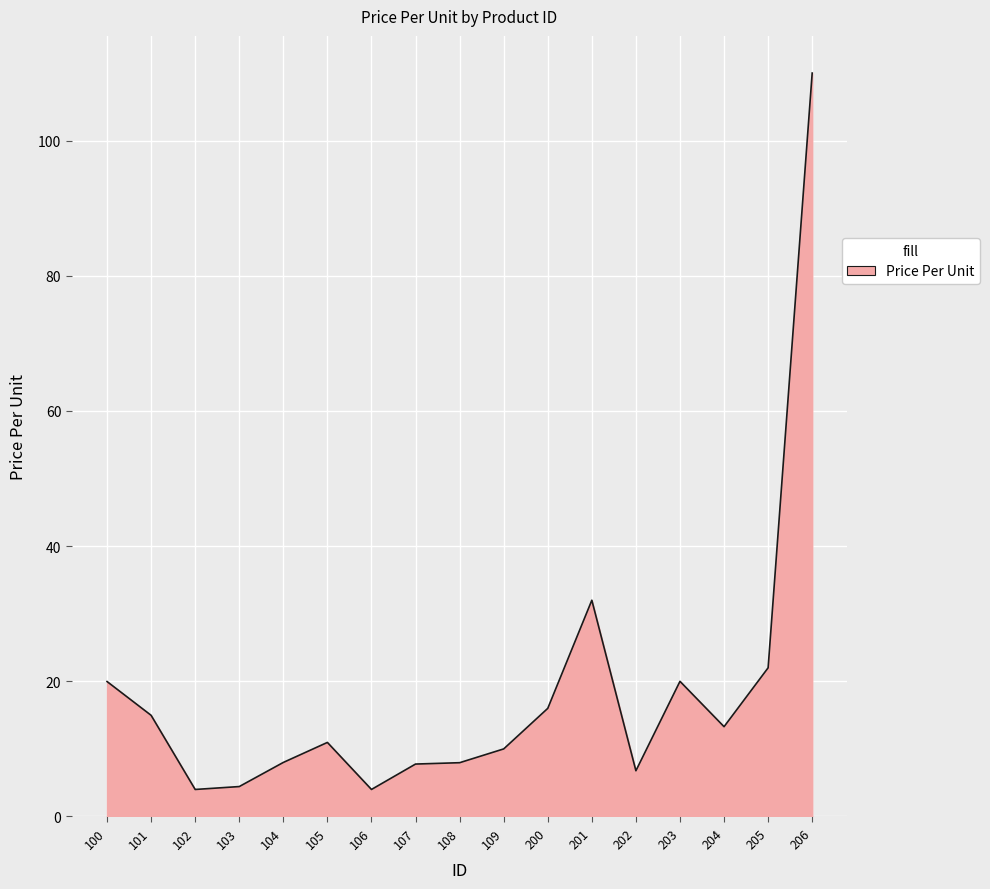

Is it true that the value at 204 is 13.3?

True